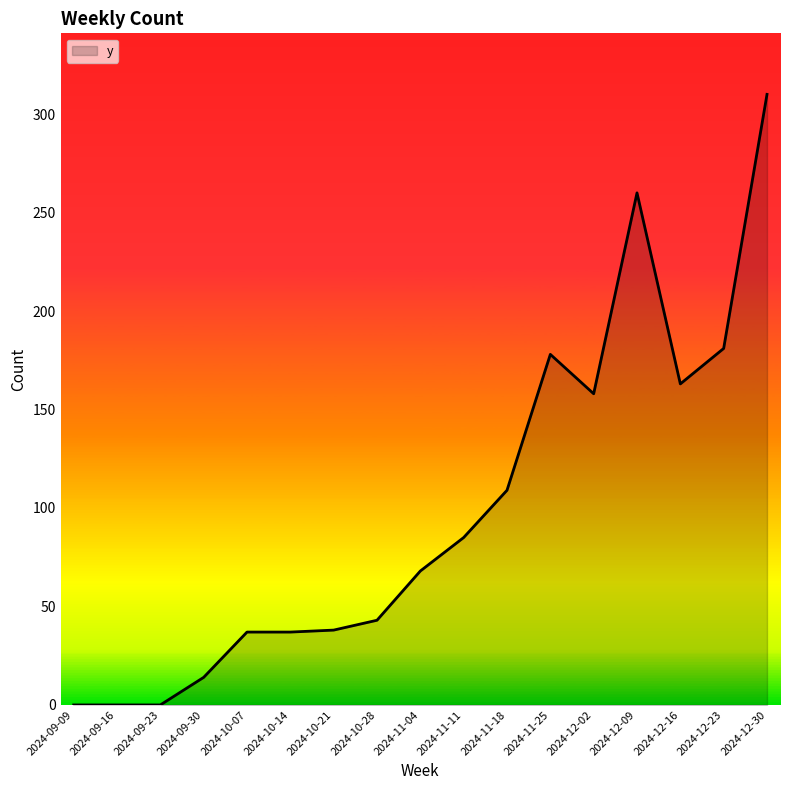

Is it true that the value at 2024-11-25 is 275?

False